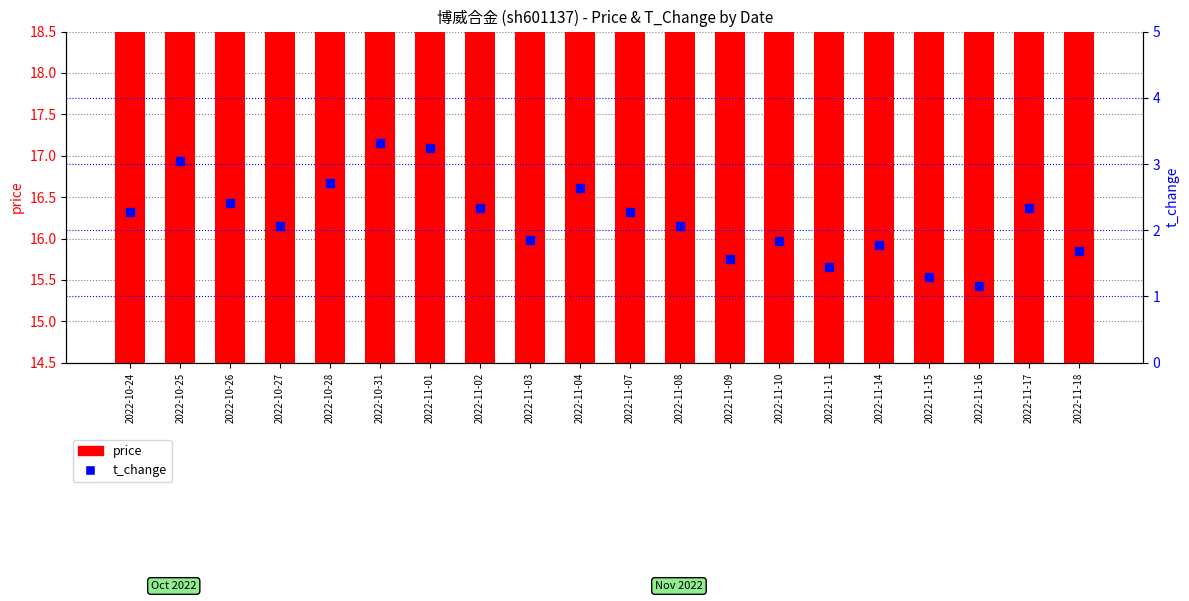

Is the value of price at 2022-11-04 greater than the value of t_change at 2022-10-31?

Yes